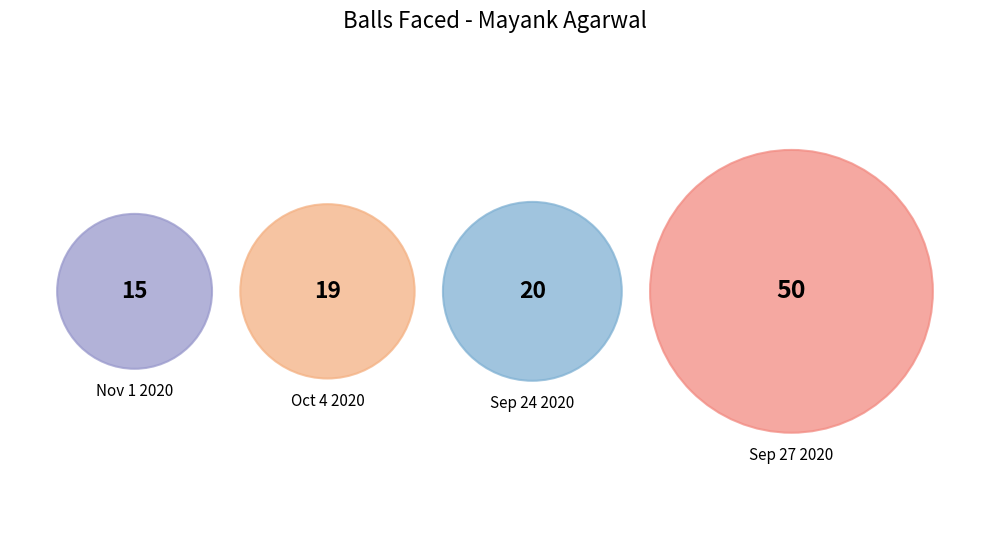

Is Sep 27 2020 the majority of the pie?

No